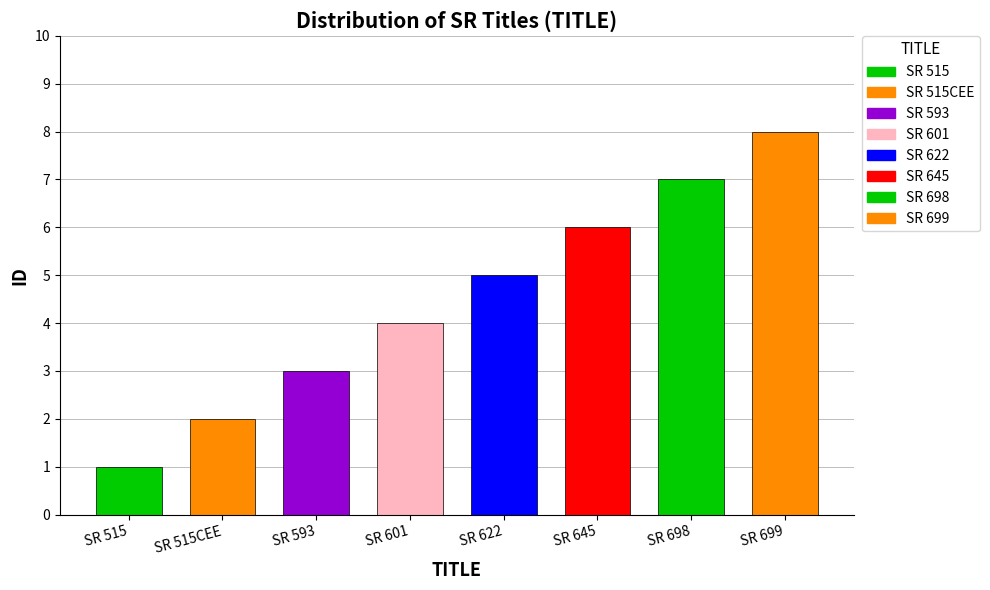

The chart shows a value of 2 at SR 622. True or false?

False